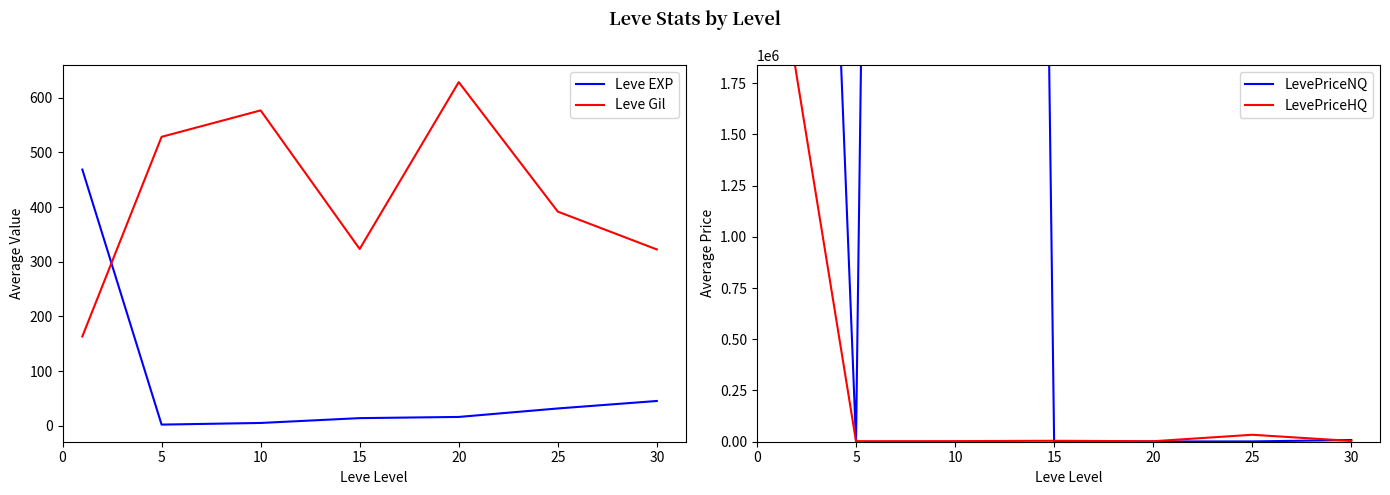

True or false: Leve EXP has more than 2 points higher than both neighbors.

False